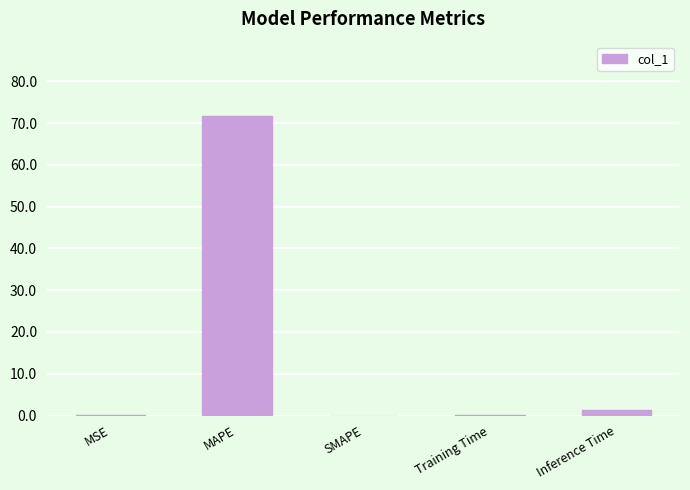

Does the chart contain stacked bars?

No